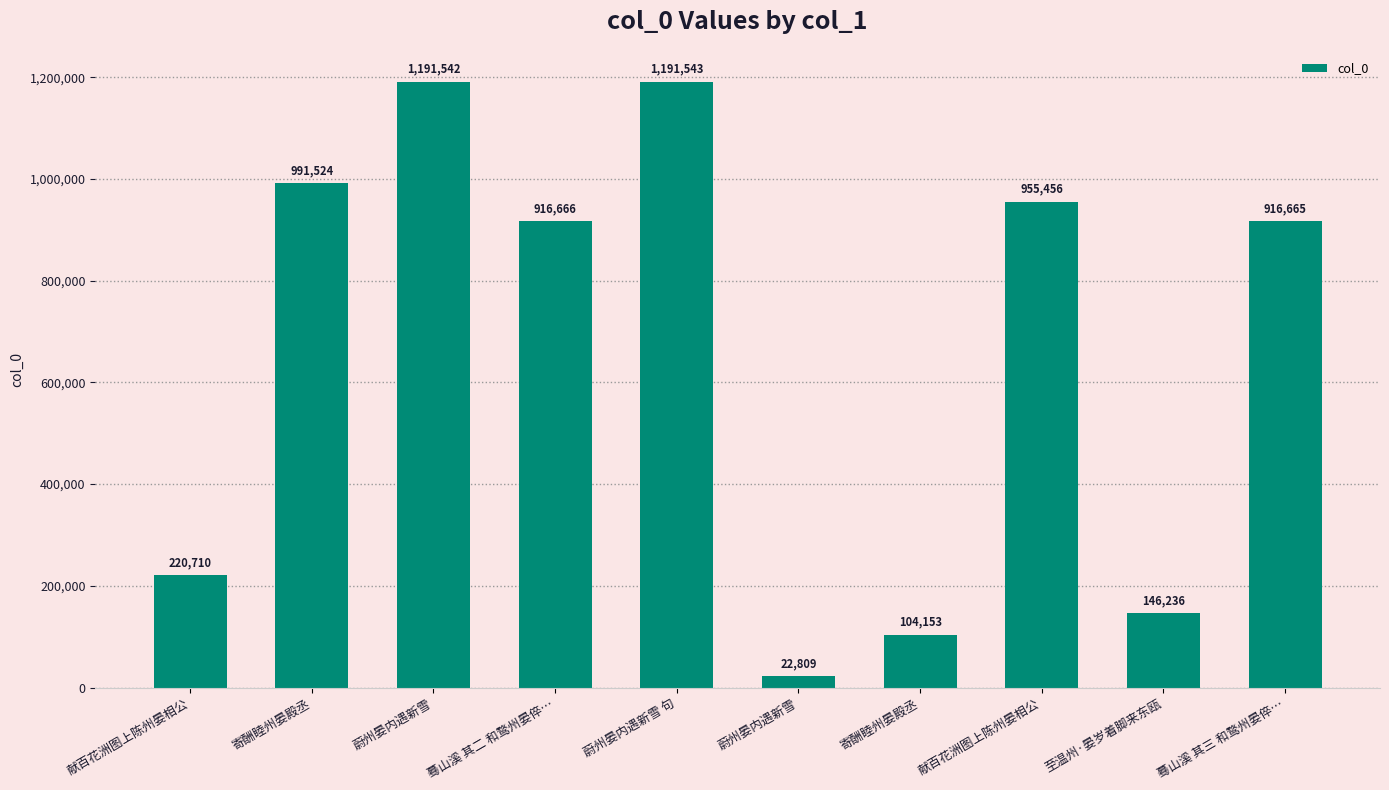

Reading left to right, list all the values displayed in this chart.

献百花洲图上陈州晏相公=220710	寄酬睦州晏殿丞=991524	蔚州晏内遇新雪=1191542	蓦山溪 其二 和鹜州晏倅…=916666	蔚州晏内遇新雪 句=1191543	蔚州晏内遇新雪=22809	寄酬睦州晏殿丞=104153	献百花洲图上陈州晏相公=955456	至温州·晏岁着脚来东瓯=146236	蓦山溪 其三 和鹜州晏倅…=916665